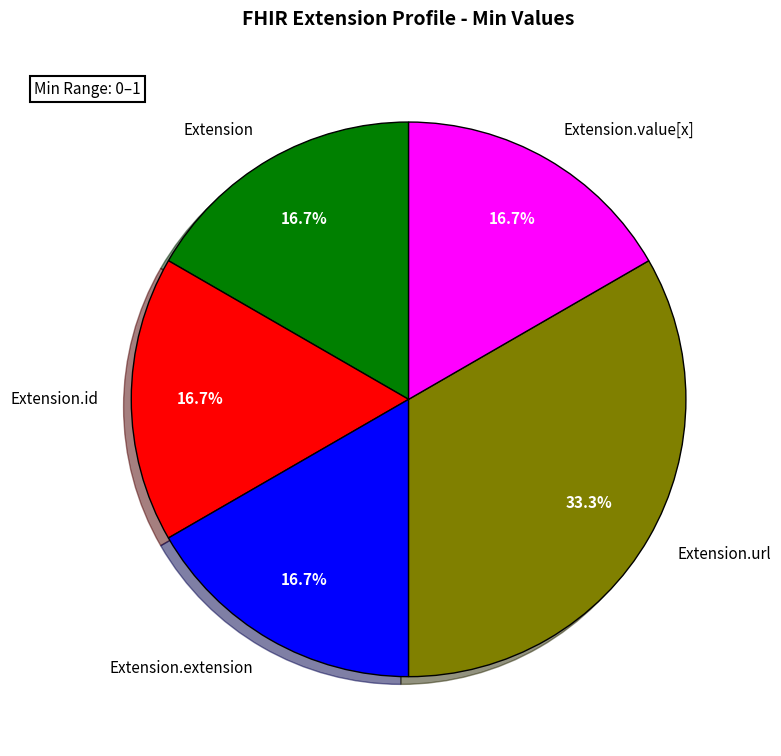

Is there any slice that represents more than half of the pie?

No